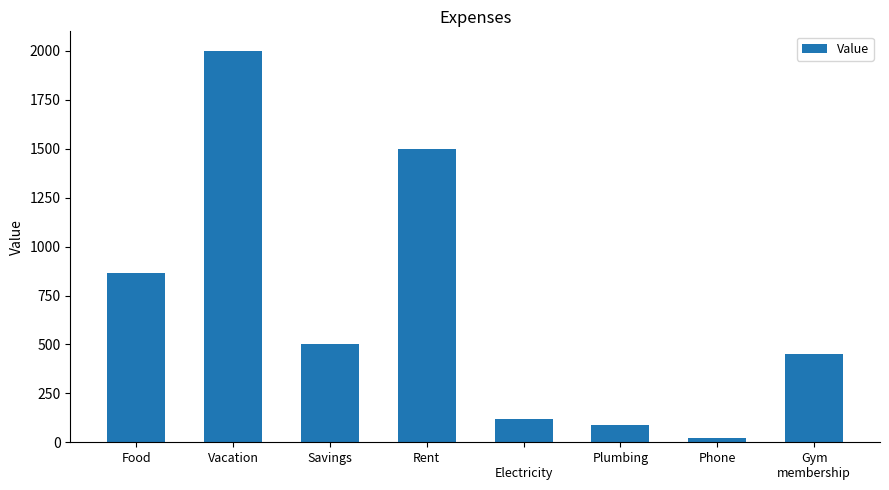

What is the difference between the values at Rent and Plumbing?

1414